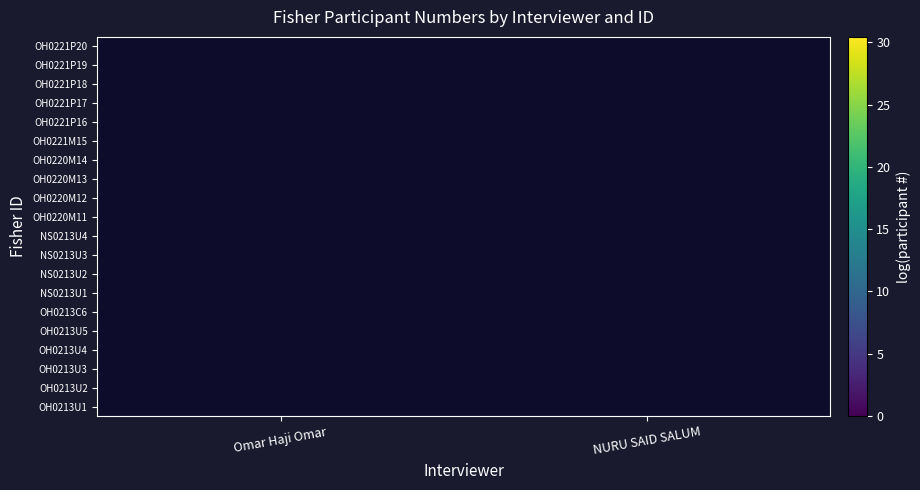

Rank the series by their average value, from lowest to highest.

OH0213U1, OH0213U2, OH0213U3, OH0213U4, OH0213U5, OH0213C6, NS0213U1, NS0213U2, NS0213U3, NS0213U4, OH0220M11, OH0220M12, OH0220M13, OH0220M14, OH0221M15, OH0221P16, OH0221P17, OH0221P18, OH0221P19, OH0221P20